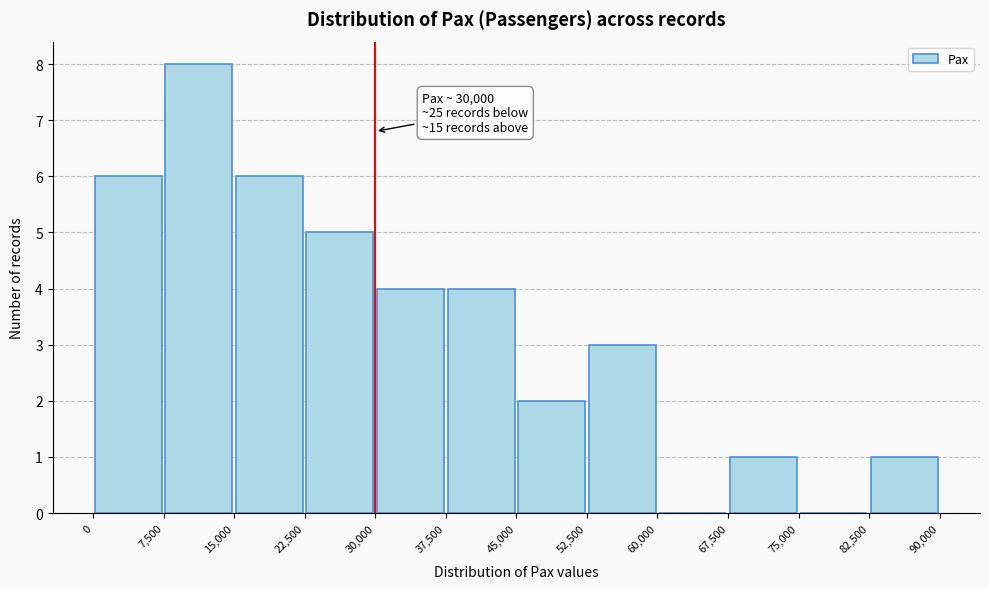

Over which range of the x-axis is the bar tallest?

7,500 to 15,000